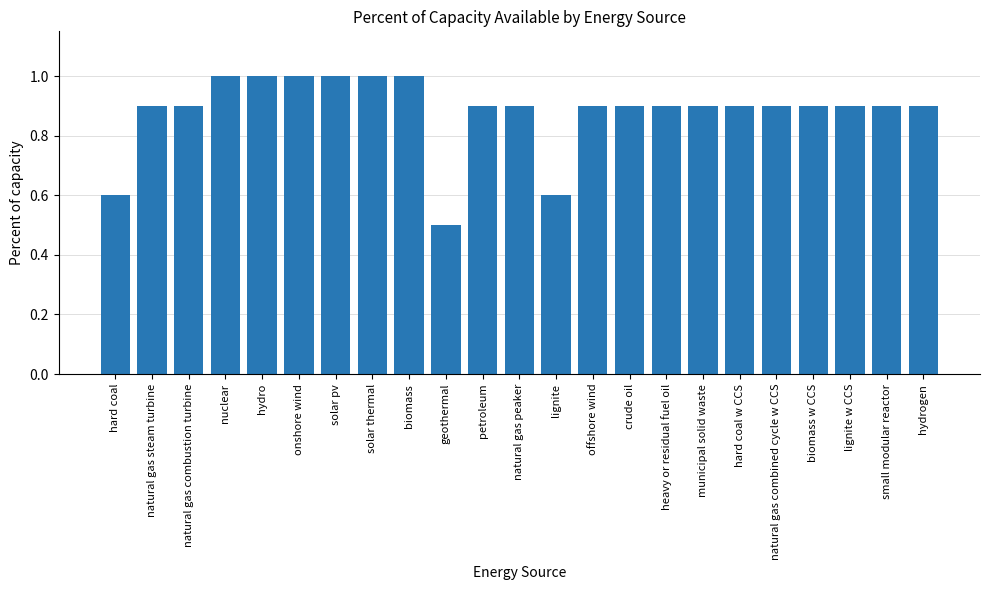

How many bars are there in total?

23